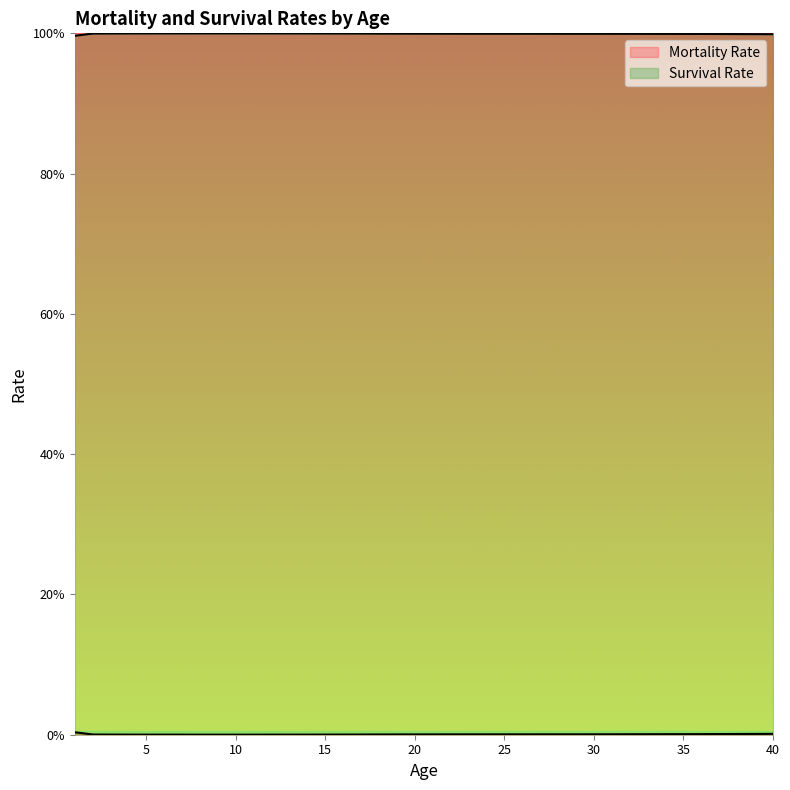

Is the value of Survival Rate at 34 greater than the value of Mortality Rate at 15?

Yes